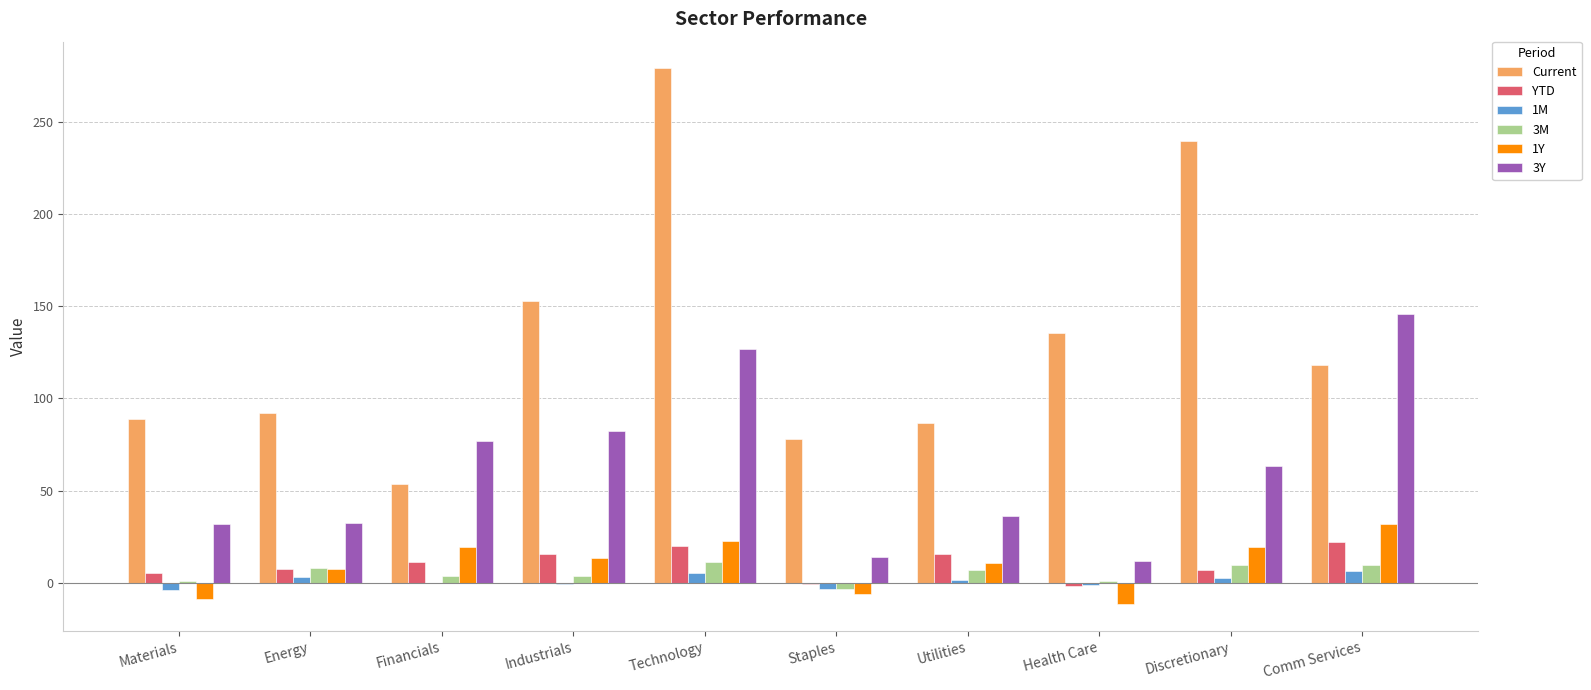

Between Technology and Health Care, which series saw the biggest shift?

Current